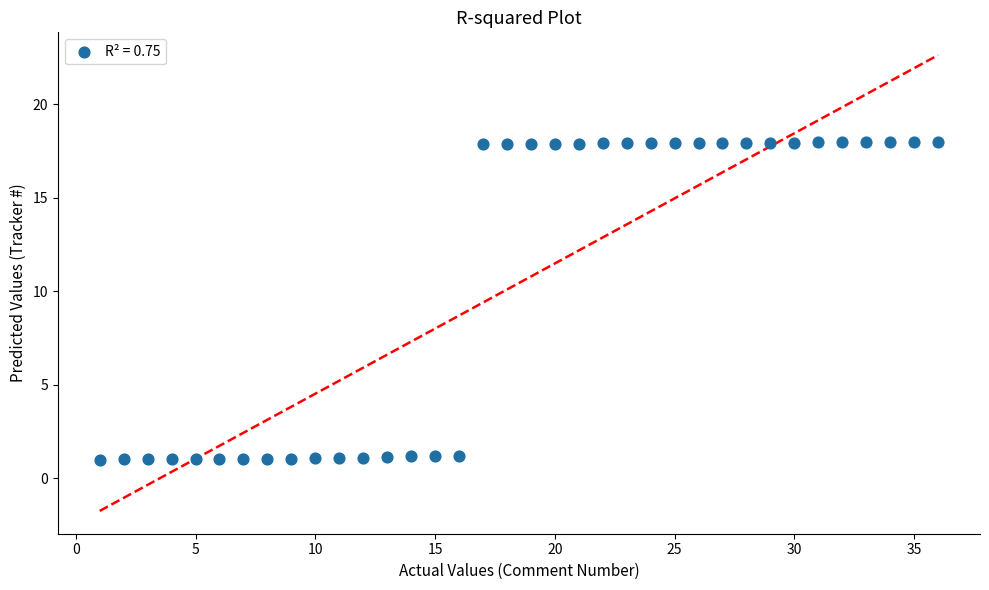

What is the range of Y values (max minus min)?

17.0